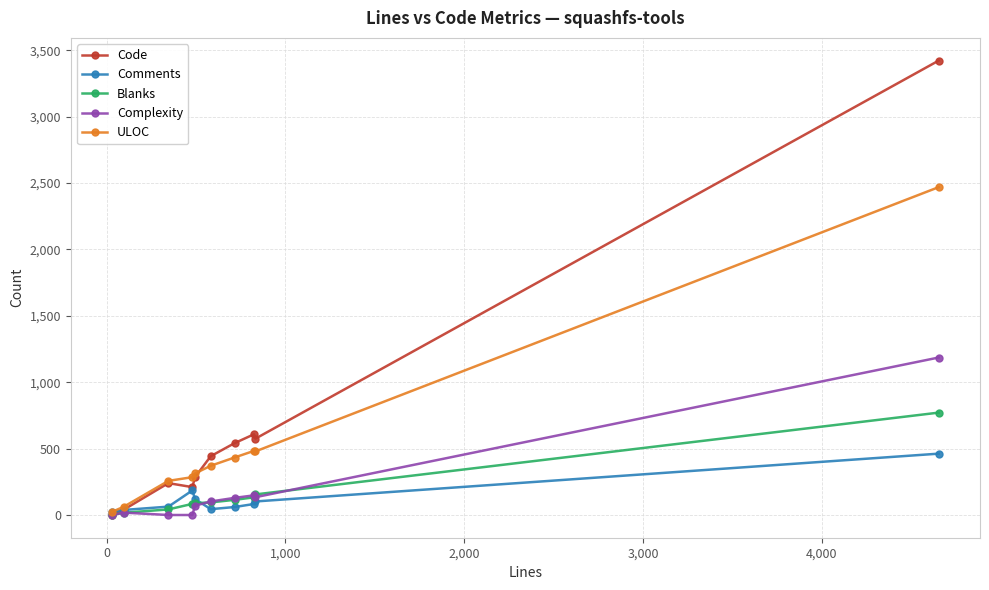

What are all the series names shown in the legend?

Code, Comments, Blanks, Complexity, ULOC